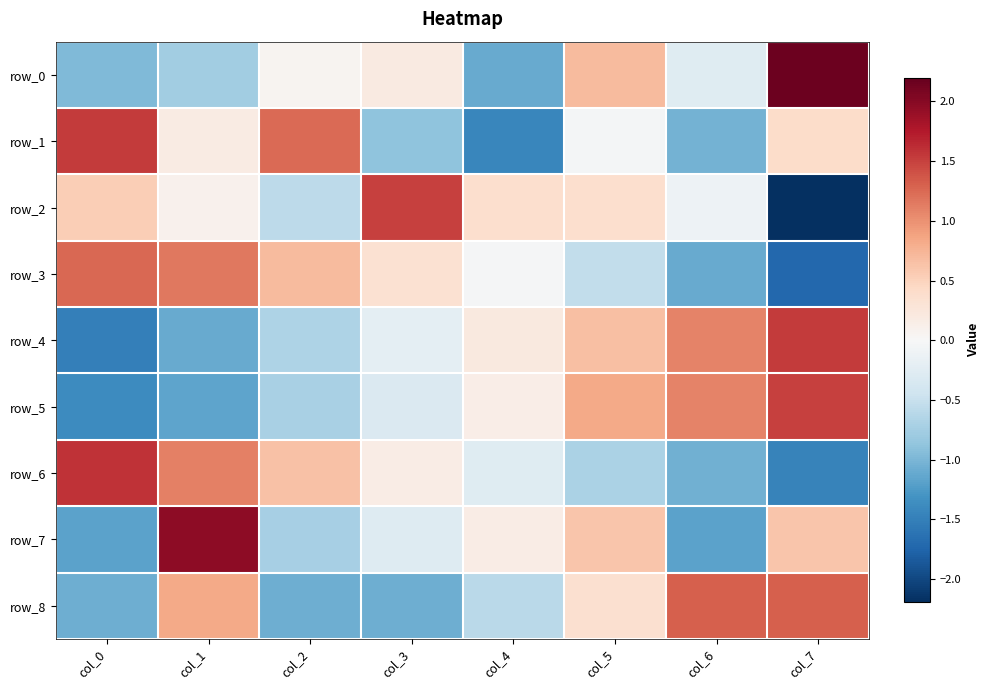

Which category has the highest value across all series?

col_7